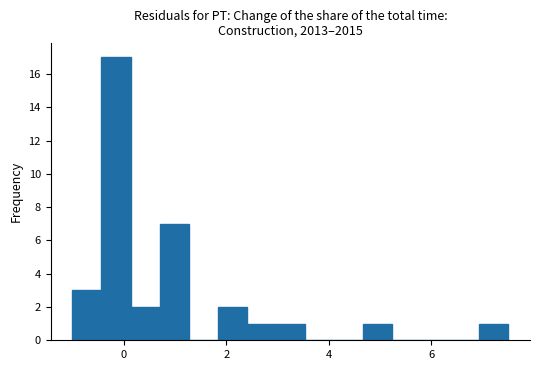

Read against the x-axis, roughly where is the centre of the tallest bar?

-0.2